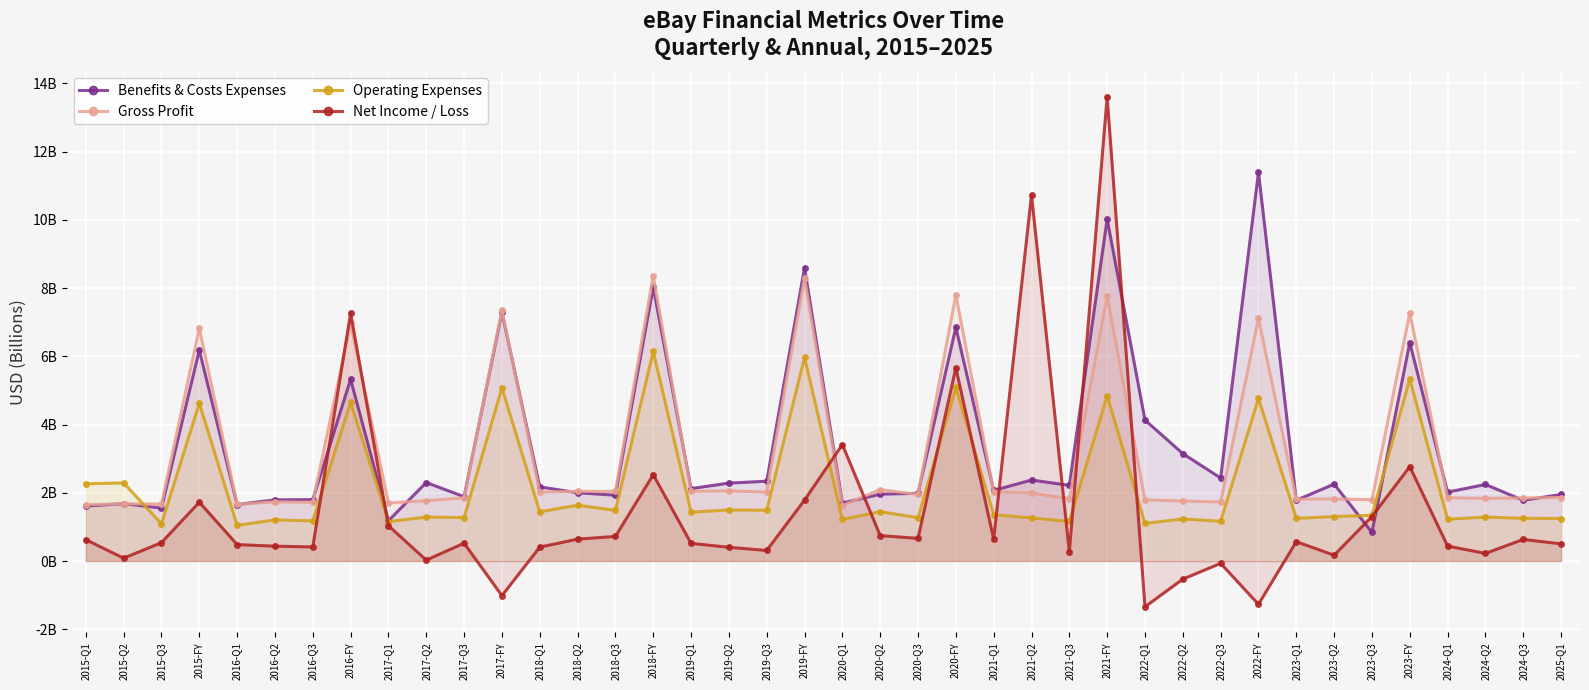

Between 2022-FY and 2023-Q2, which series saw the biggest shift?

Benefits & Costs Expenses